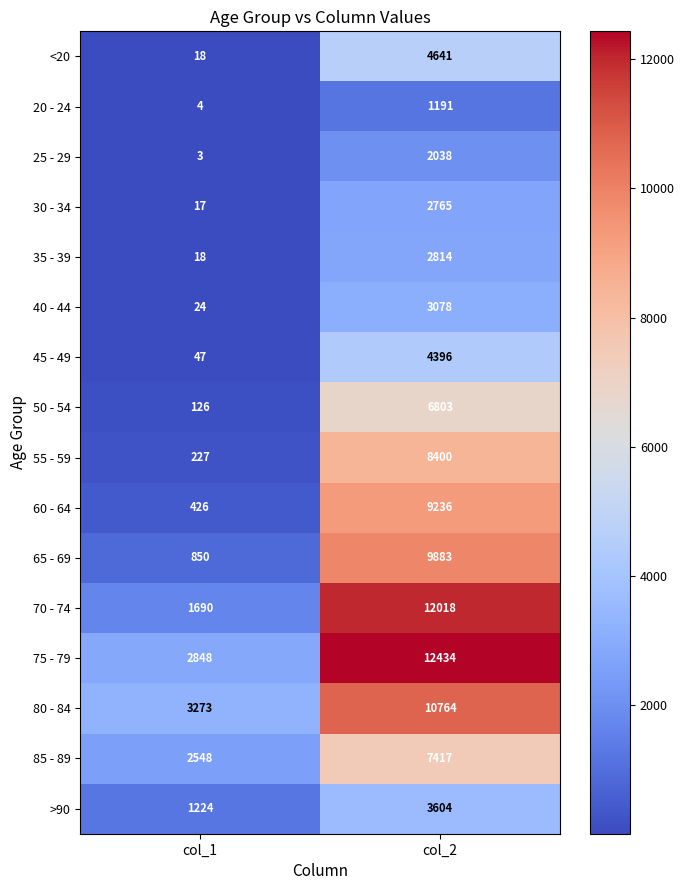

What is the total value across all series at col_2?

101482